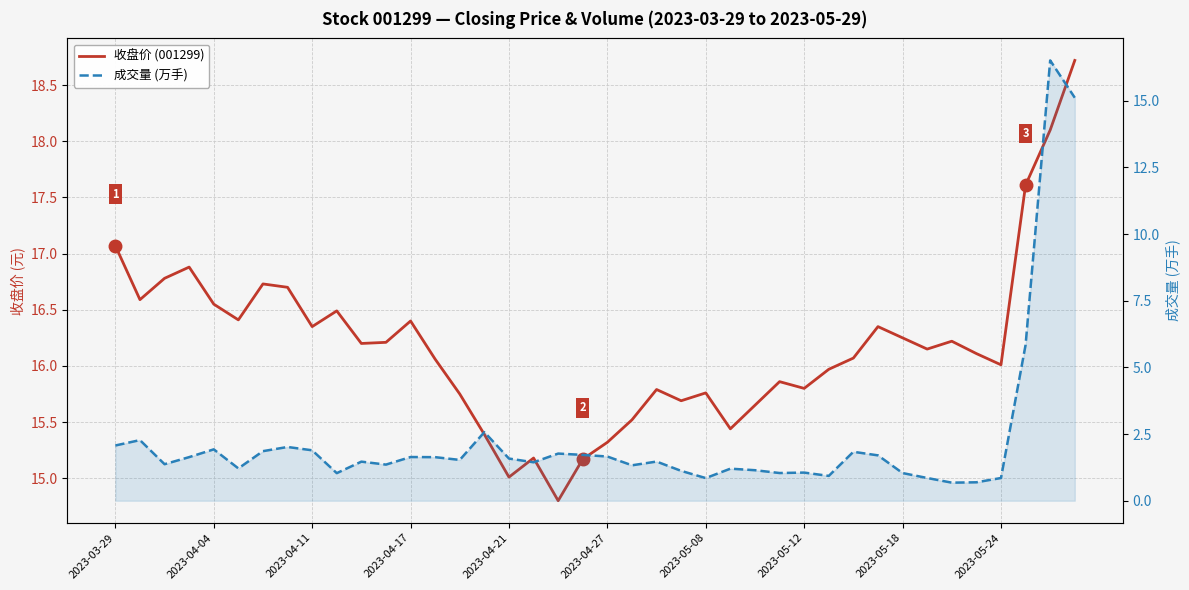

Is the value of 成交量 (万手) at 2023-03-29 greater than the value of 收盘价 (001299) at 27?

No